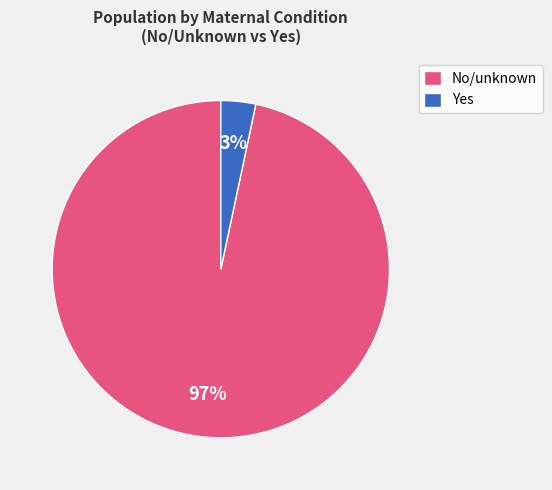

Which has a higher value, No/unknown or Yes?

No/unknown